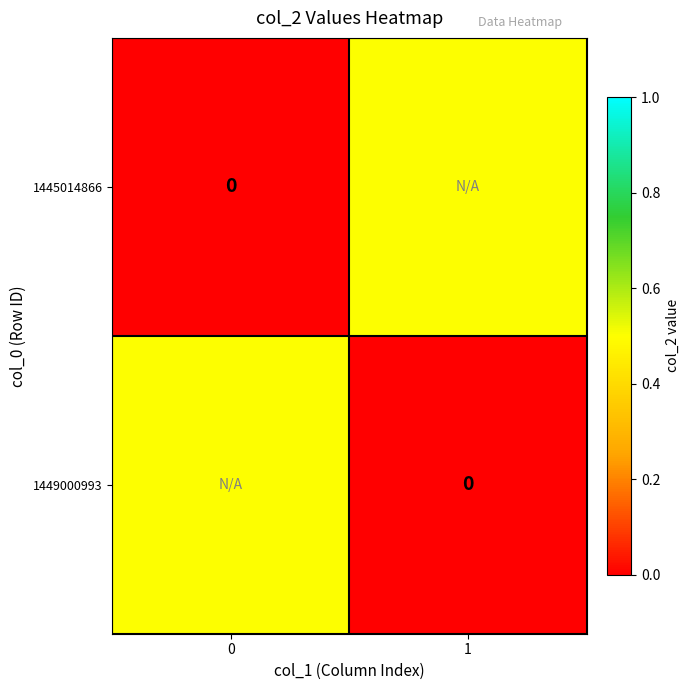

True or false: 1449000993 has a value of 0.0 at 1.

True